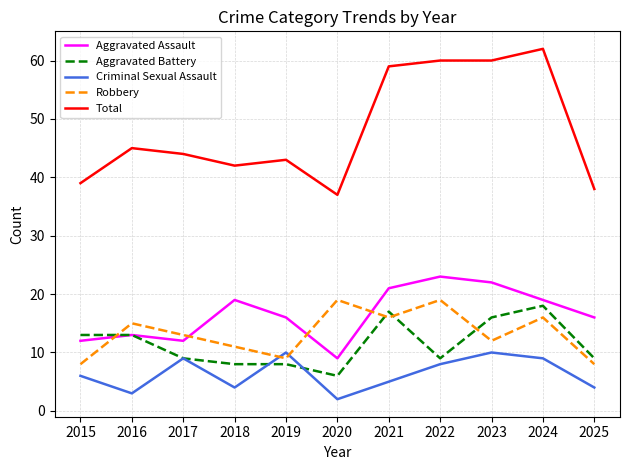

What is the spread (max minus min) of values at 2022?

52